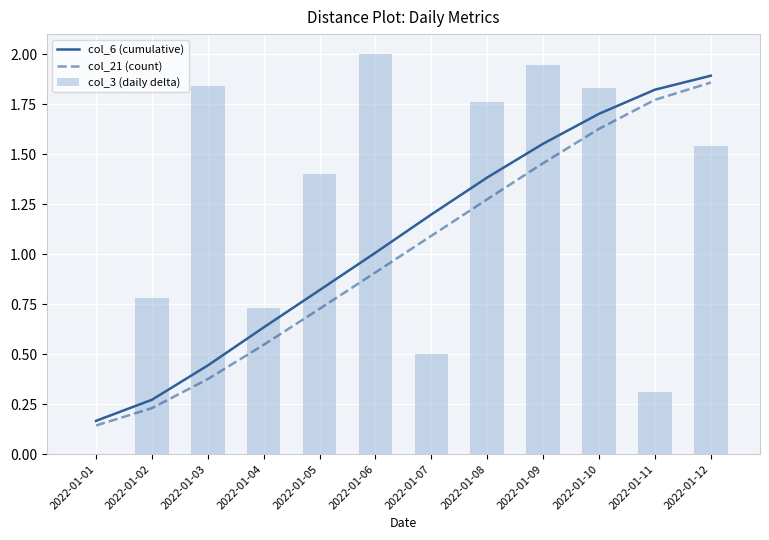

Which series has the largest total across all categories?

col_3 (daily delta)